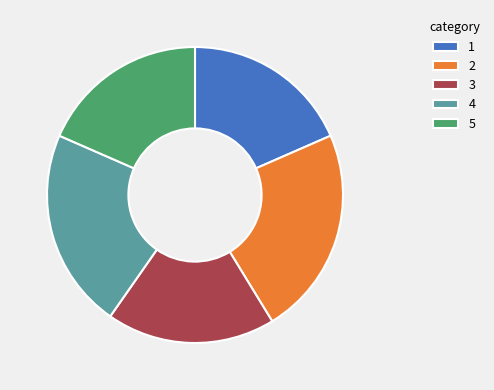

Combined, do 1 and 5 account for over 50%?

No